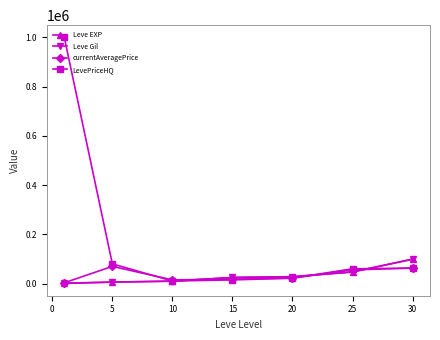

Which series has the largest range (max minus min)?

LevePriceHQ